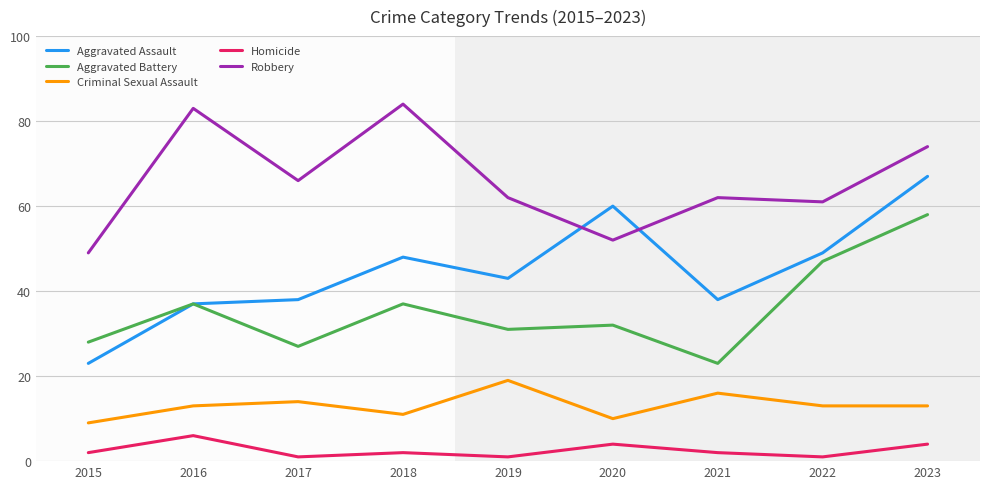

List the series in order of their peak value, lowest first.

Homicide, Criminal Sexual Assault, Aggravated Battery, Aggravated Assault, Robbery